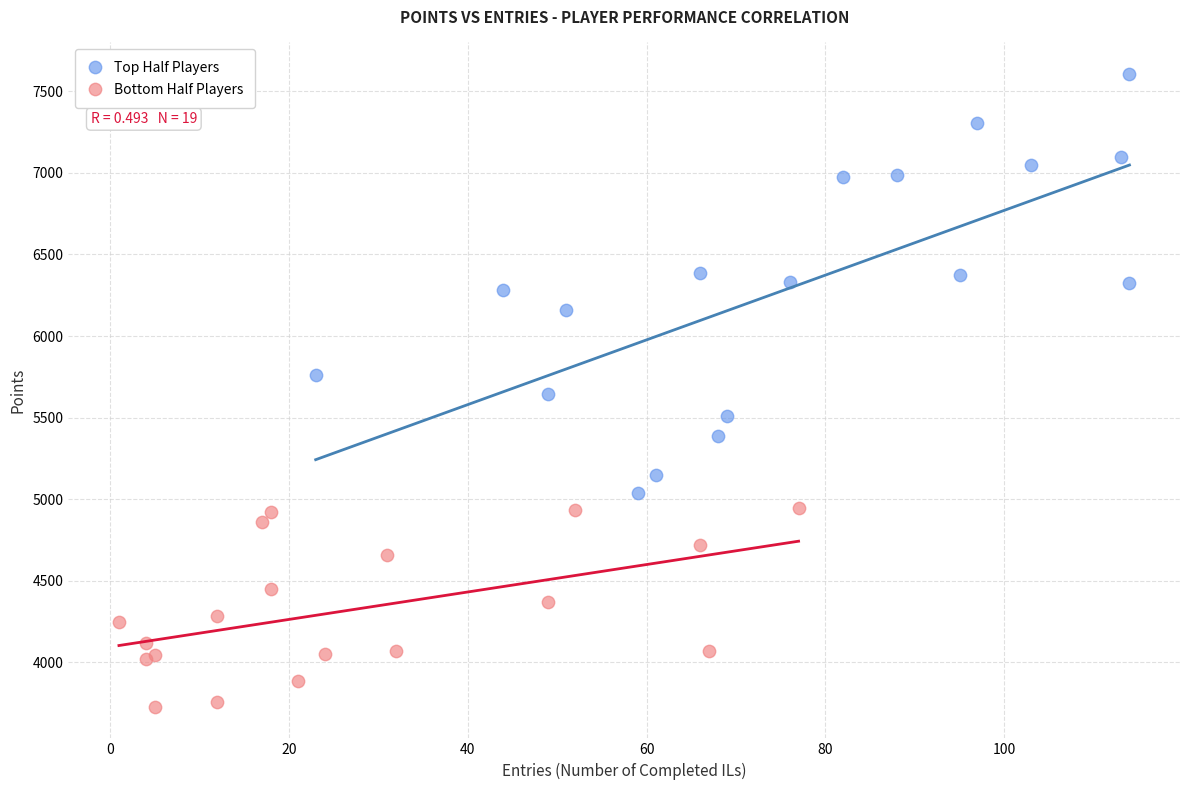

What are all the series names shown in the legend?

Top Half Players, Bottom Half Players